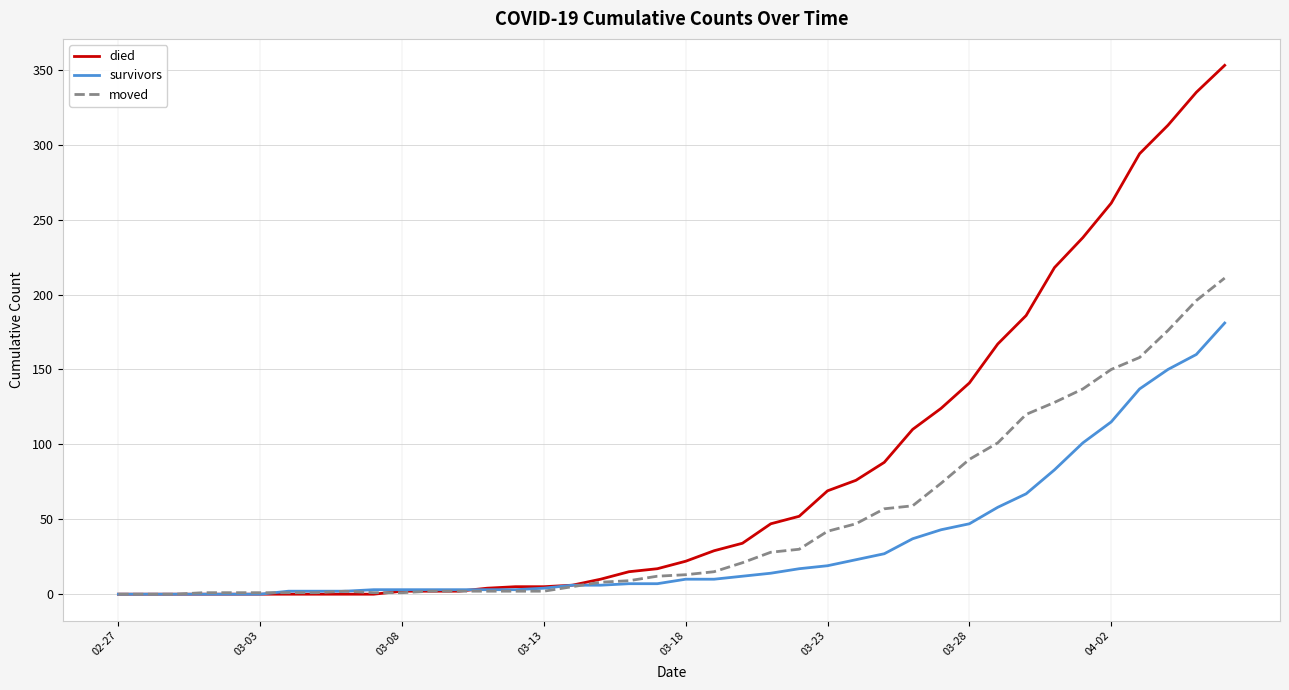

What is the maximum value shown in the chart?

353